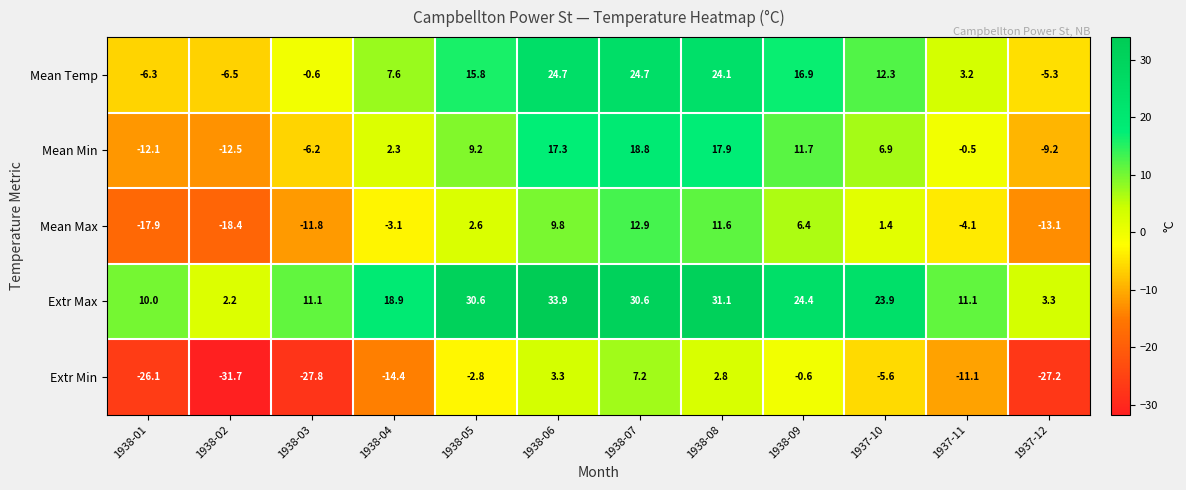

Rank the series by their average value, from lowest to highest.

Extr Min, Mean Max, Mean Min, Mean Temp, Extr Max